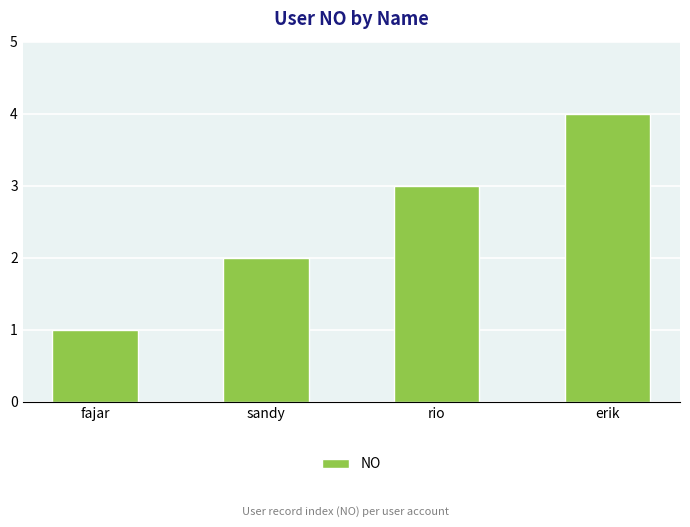

Does the chart contain stacked bars?

No